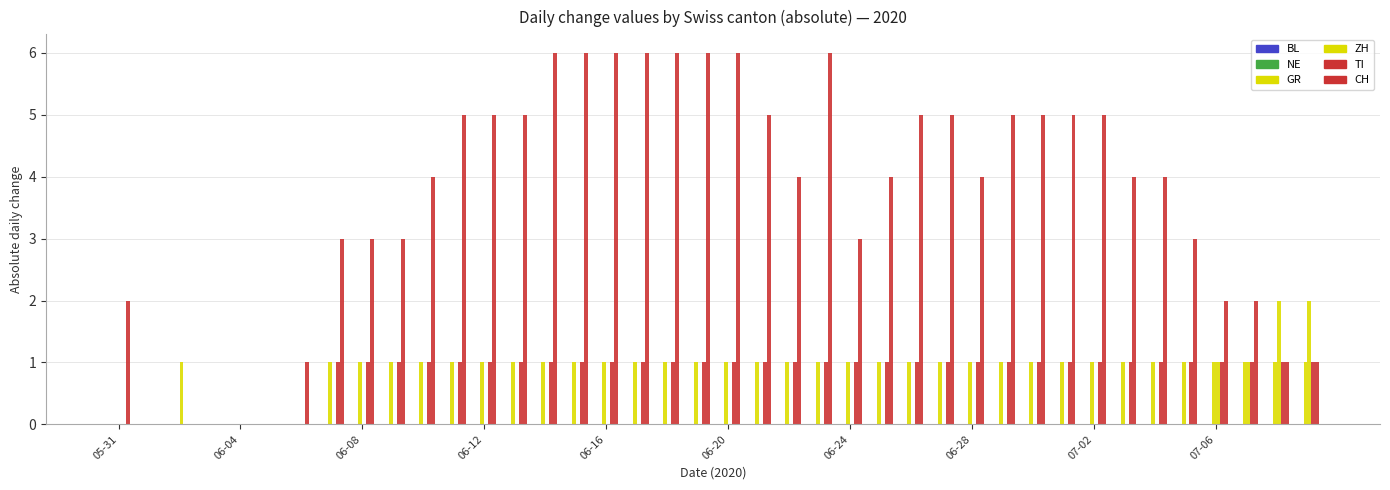

What is the difference between the maximum and minimum values in the GR series?

1